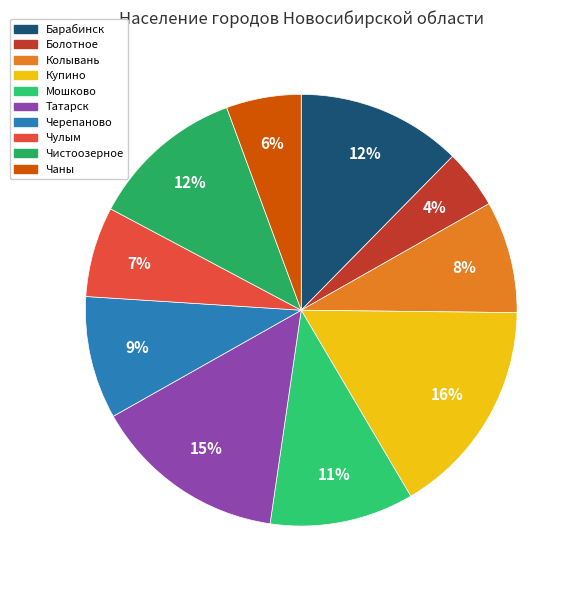

To the nearest percent, what percentage of the pie is Чистоозерное?

12%